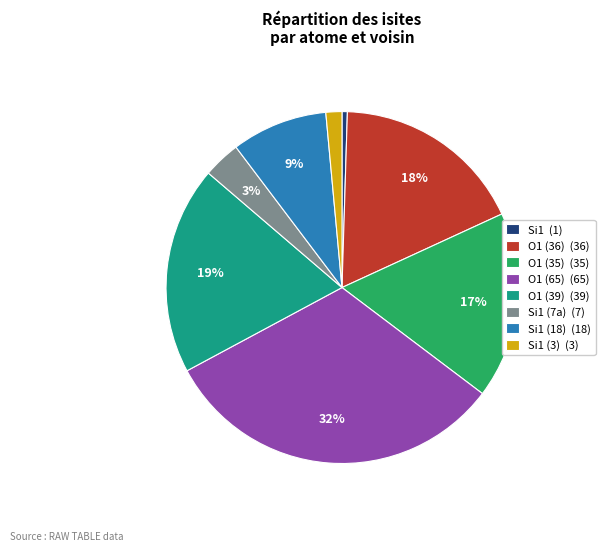

Is the sum of Si1 (18) (18) and Si1 (1) greater than half?

No